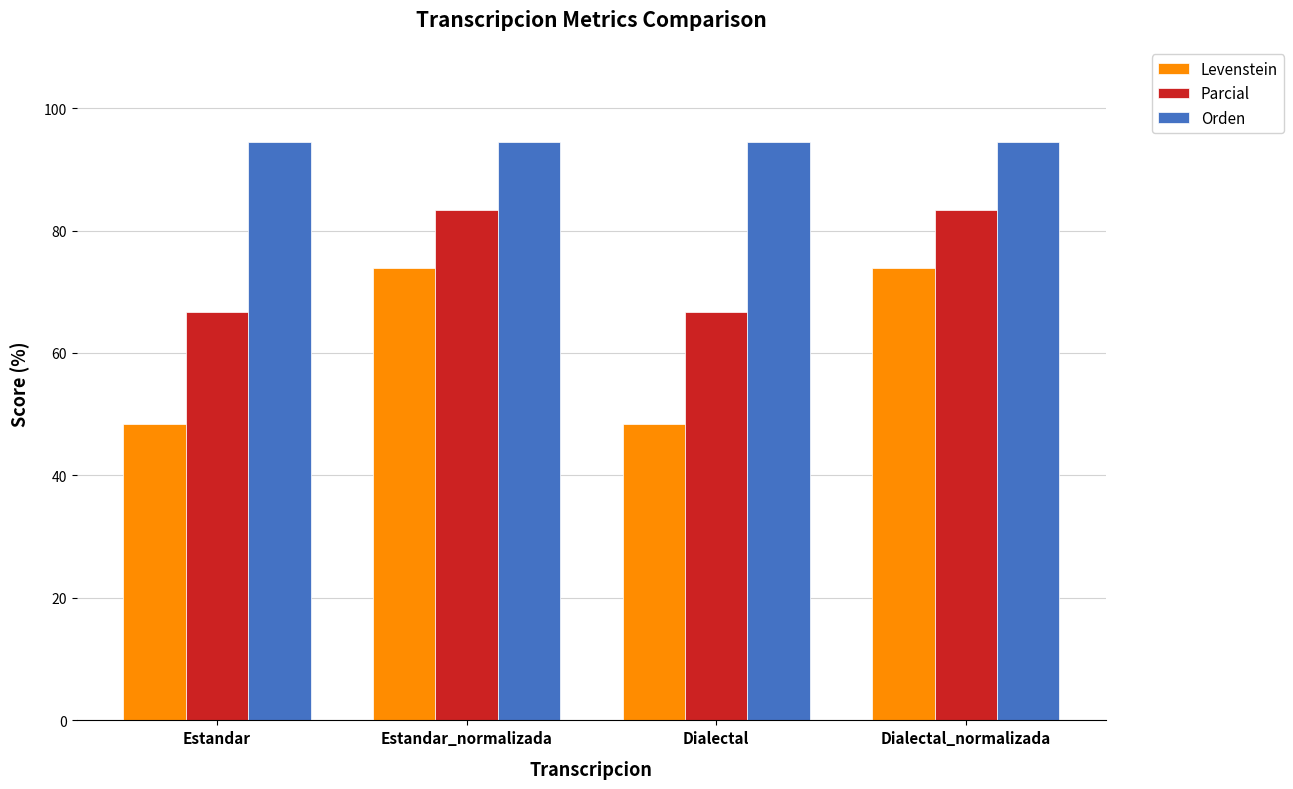

How many bars are there in total?

12